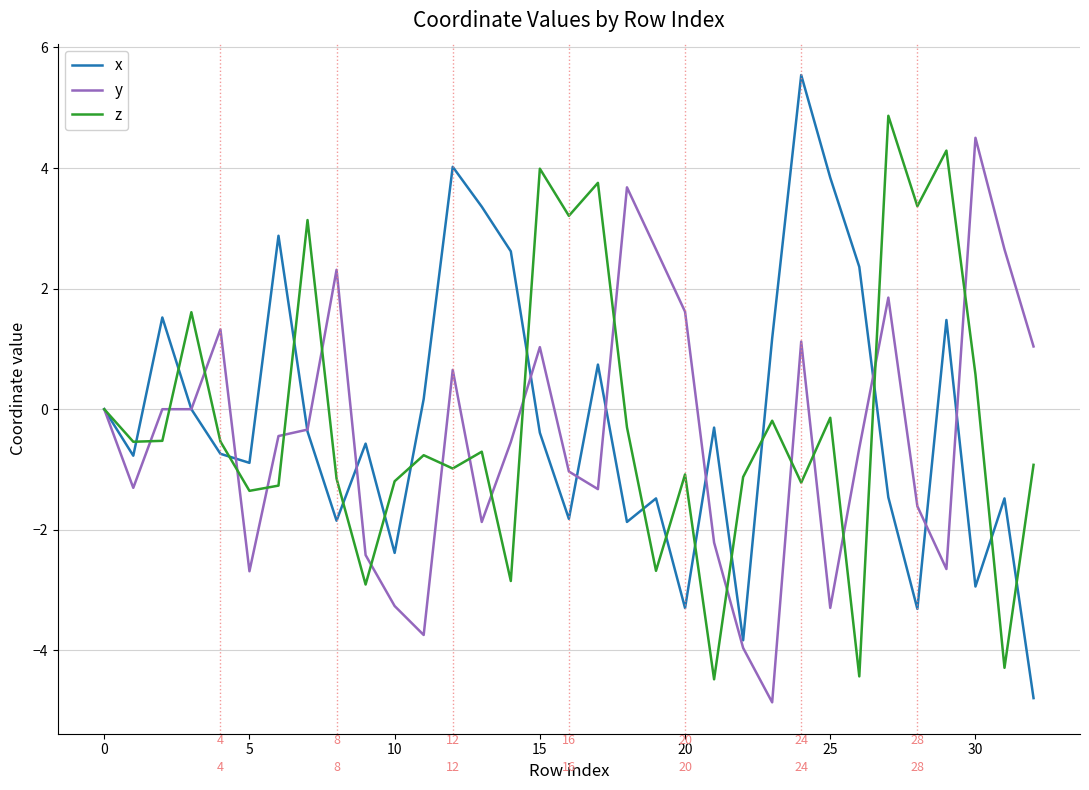

Which series has the widest spread of values?

x